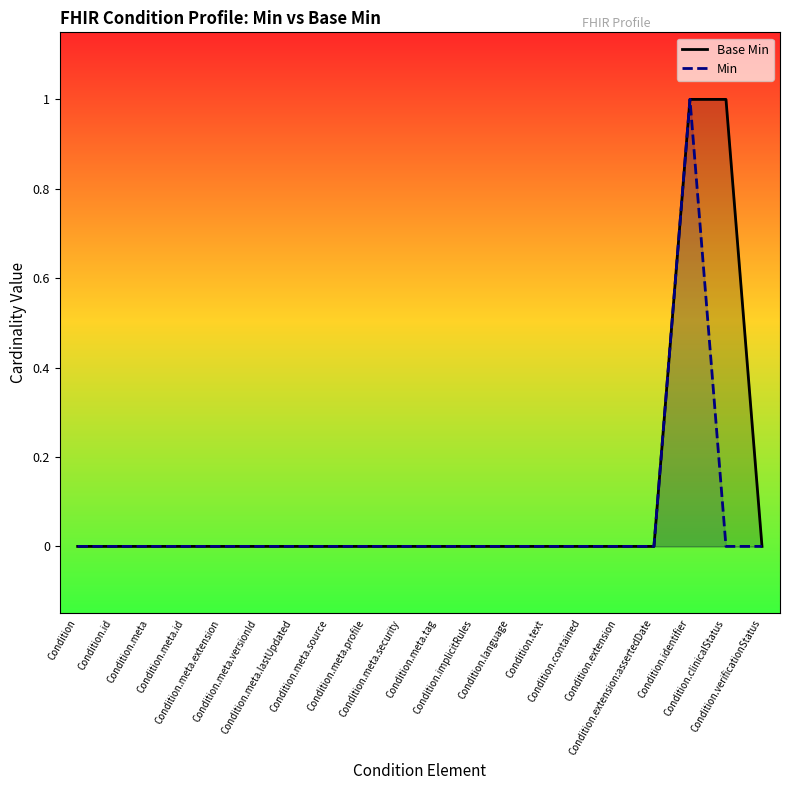

True or false: Base Min and Min cross at least once.

False